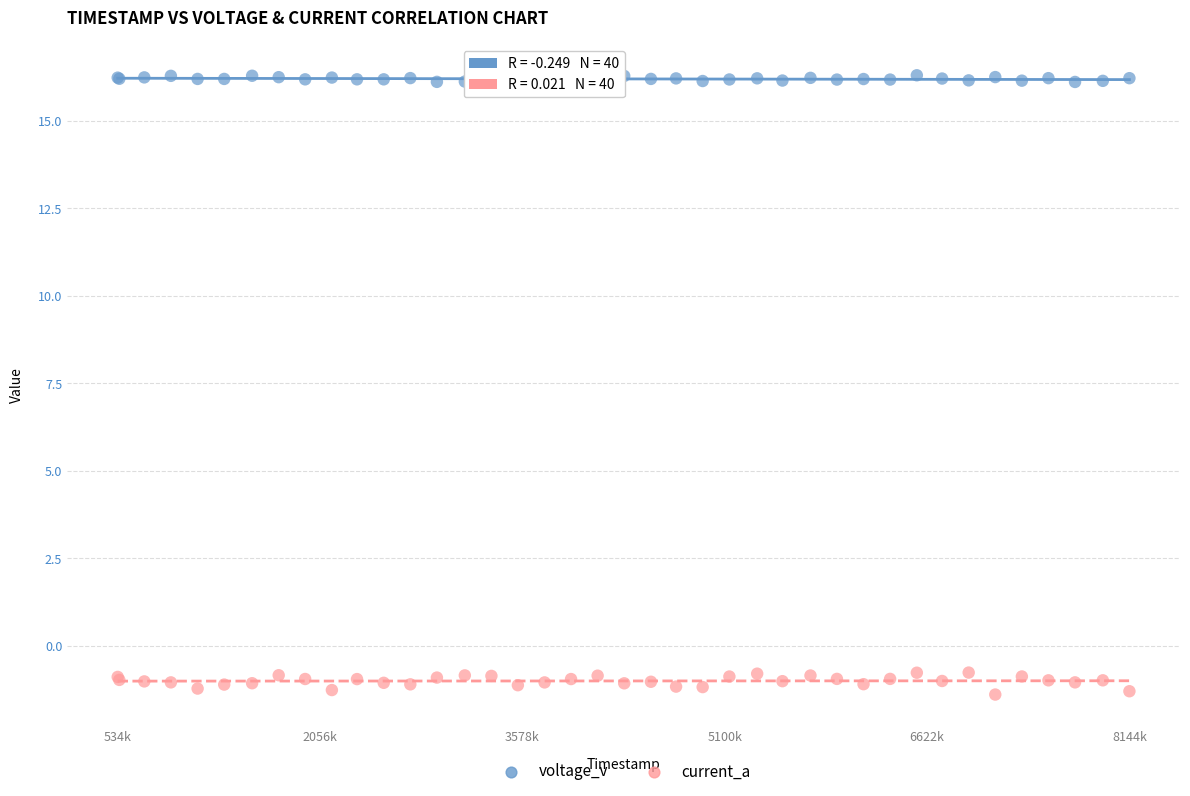

Which series has the largest Y range (max minus min)?

current_a